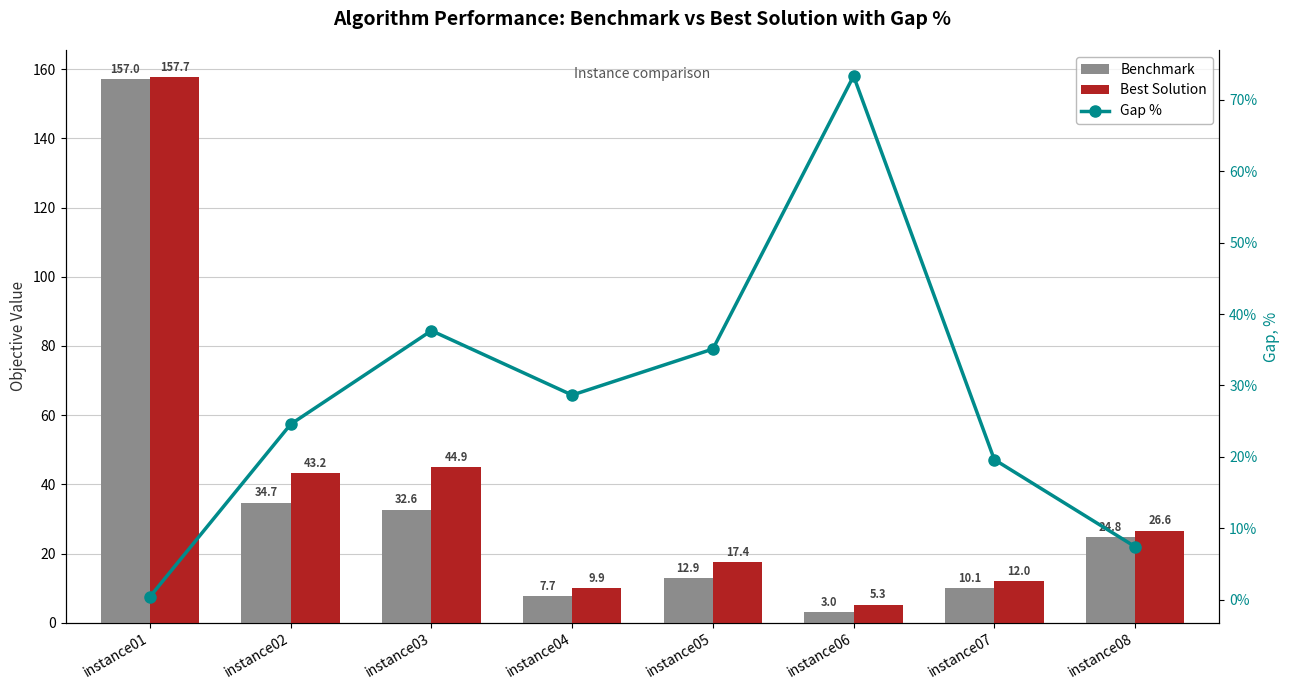

True or false: Benchmark has a value of 157.0 at instance01.

True